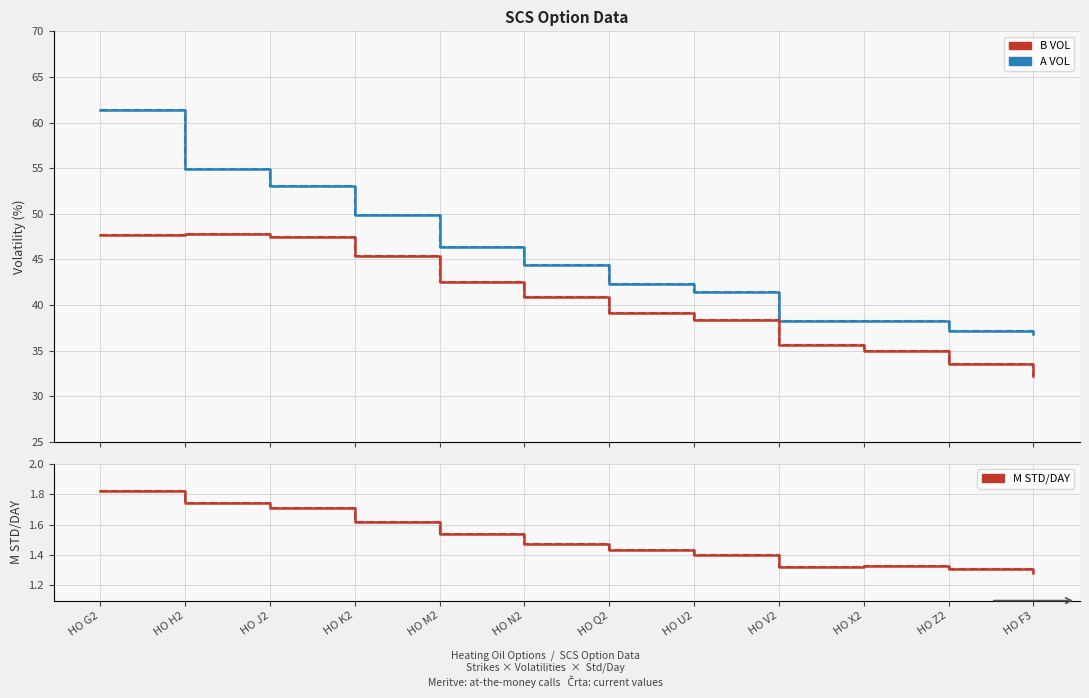

What is the total value across all series at HO X2?

149.1